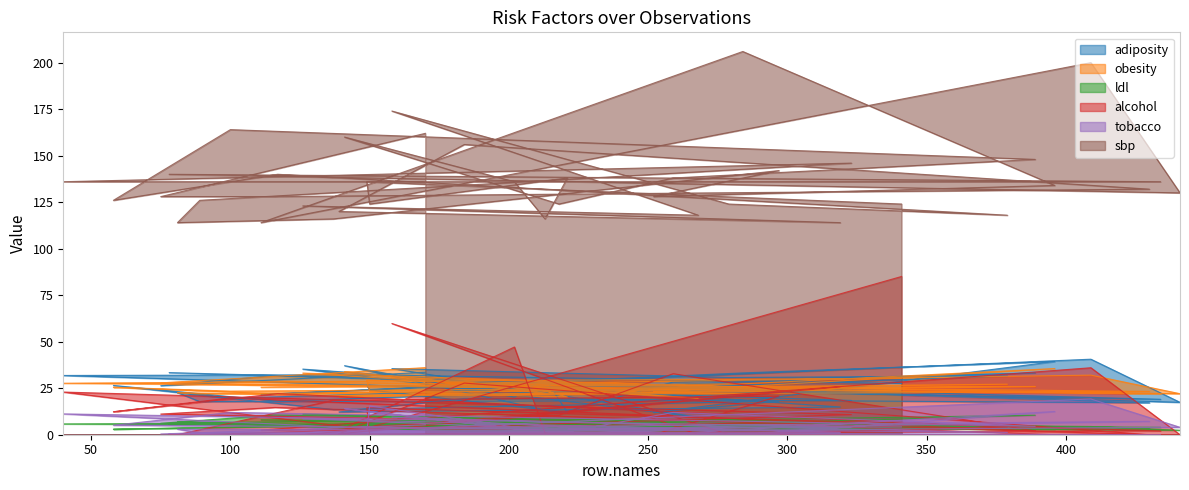

Between 148 and 139, which is larger?

148